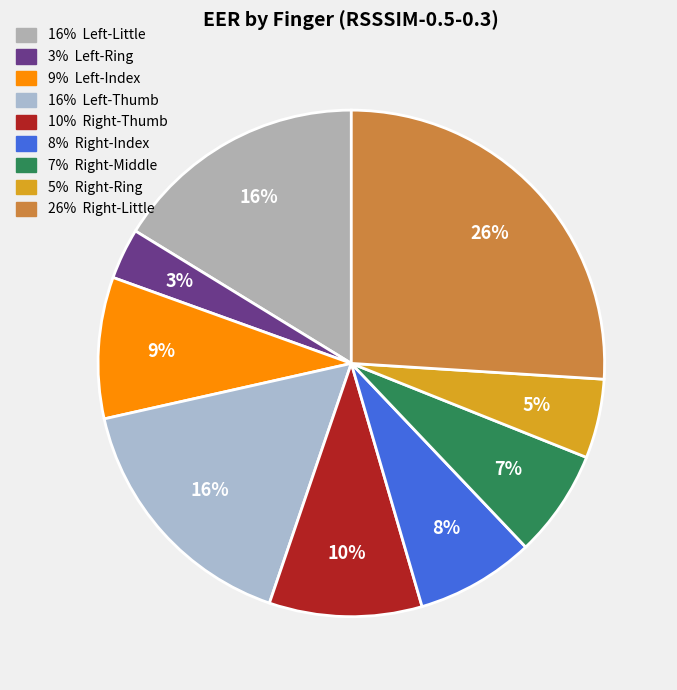

What is the largest slice in the pie chart?

Right-Little